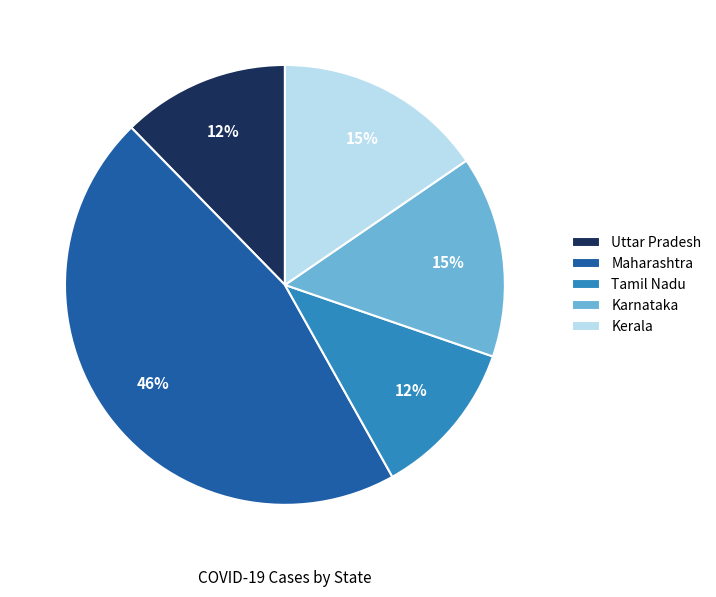

Do Tamil Nadu and Uttar Pradesh together represent more than half of the pie?

No